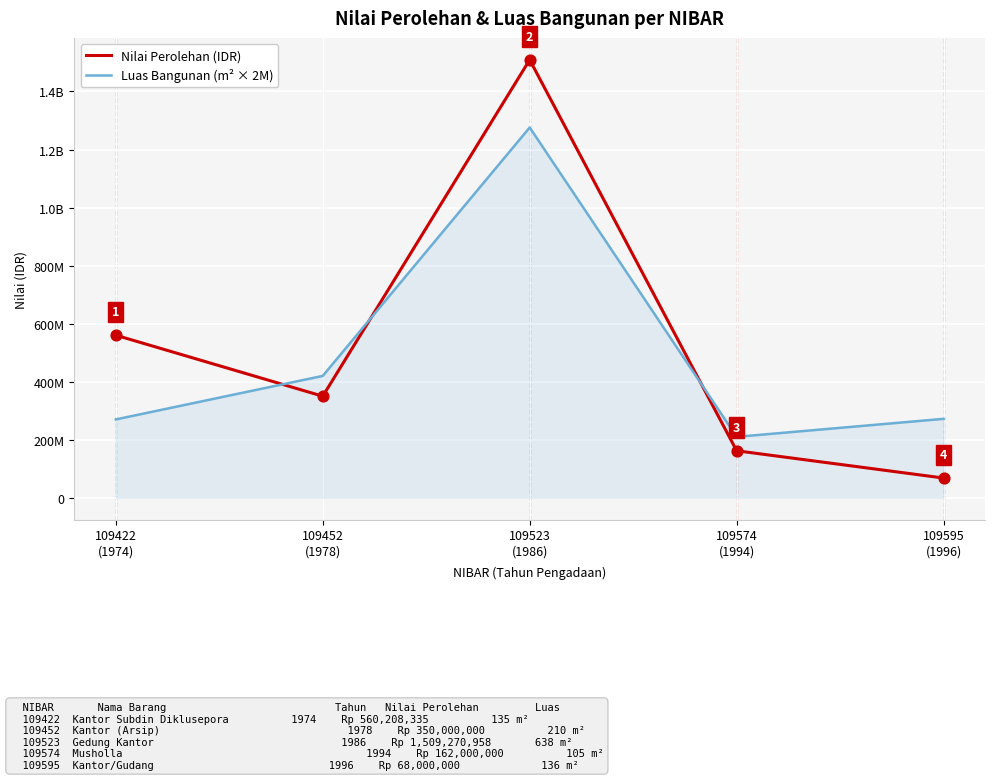

What is the total value across all series at 109595
(1996)?

340000000.0